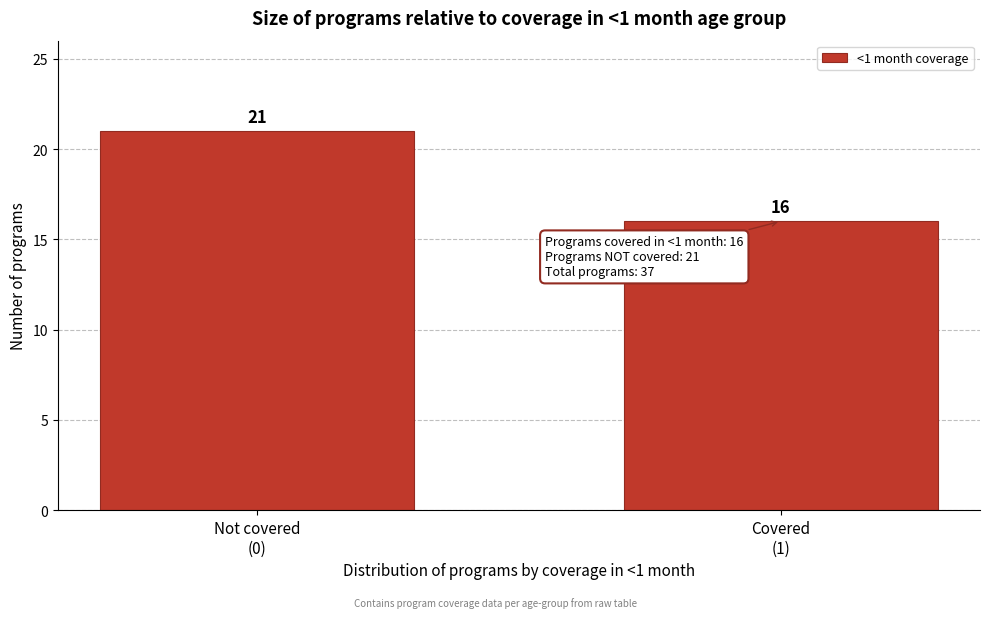

Reading left to right, what are all the values shown in this chart?

21	16